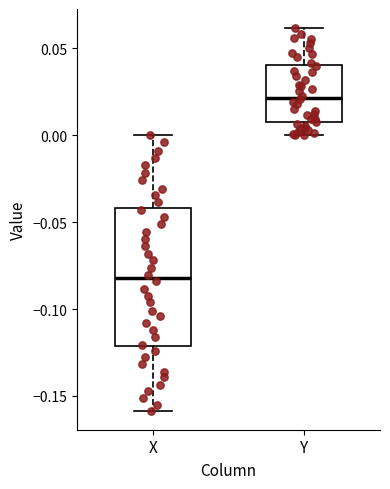

Which box has the highest median line?

Y